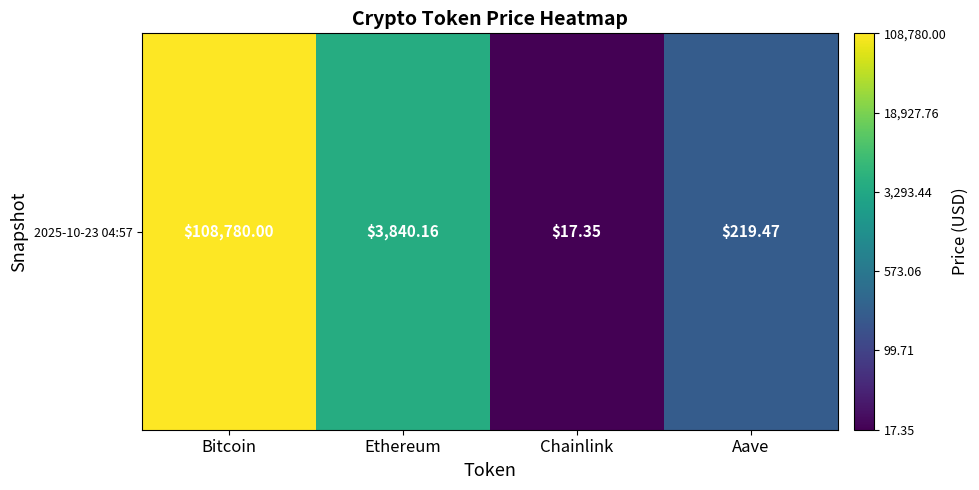

What is the change in value from Bitcoin to Chainlink?

-3.8